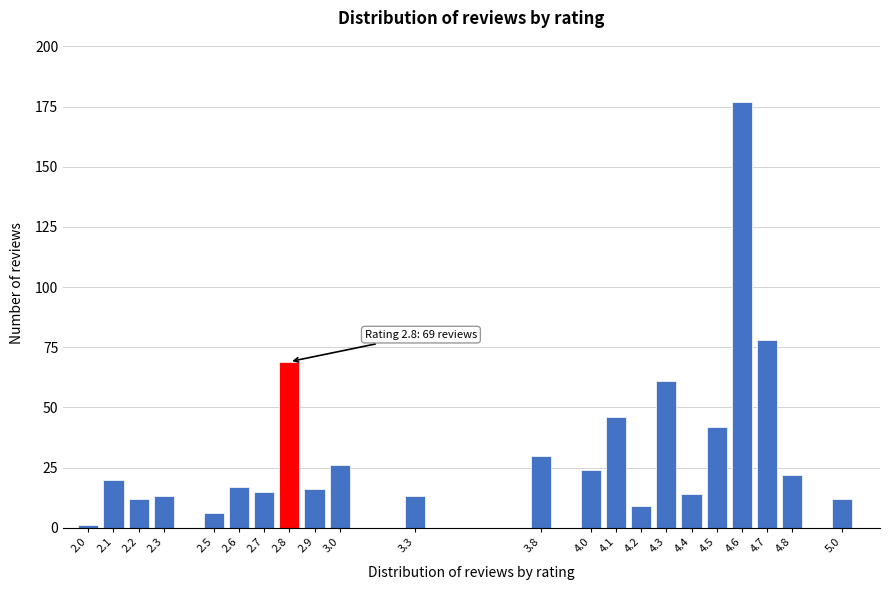

Reading left to right, what are all the values shown in this chart?

1	20	12	13	6	17	15	69	16	26	13	30	24	46	9	61	14	42	177	78	22	12